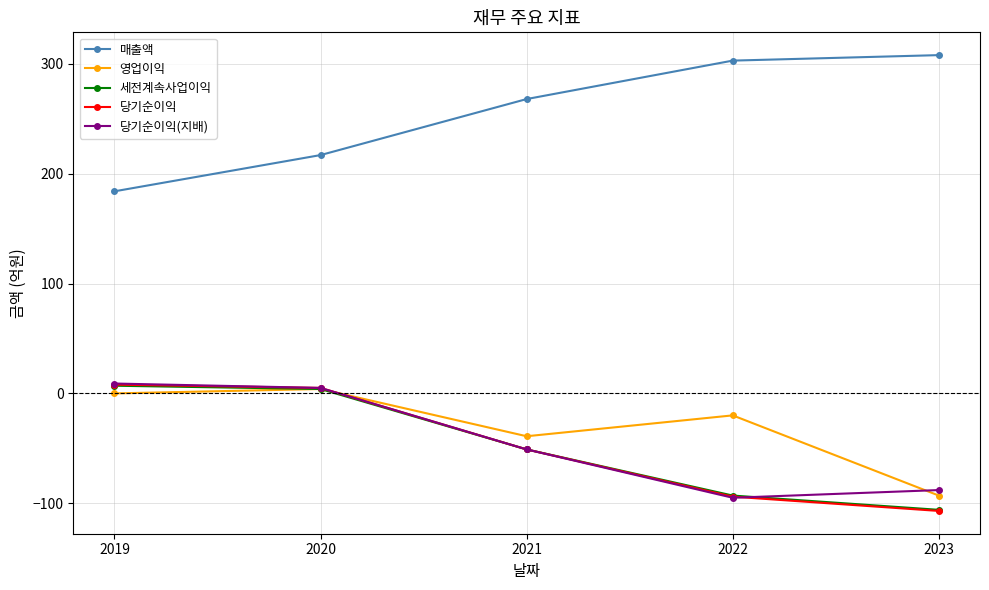

What is the sum of the 매출액 values at 2021 and 2019?

452